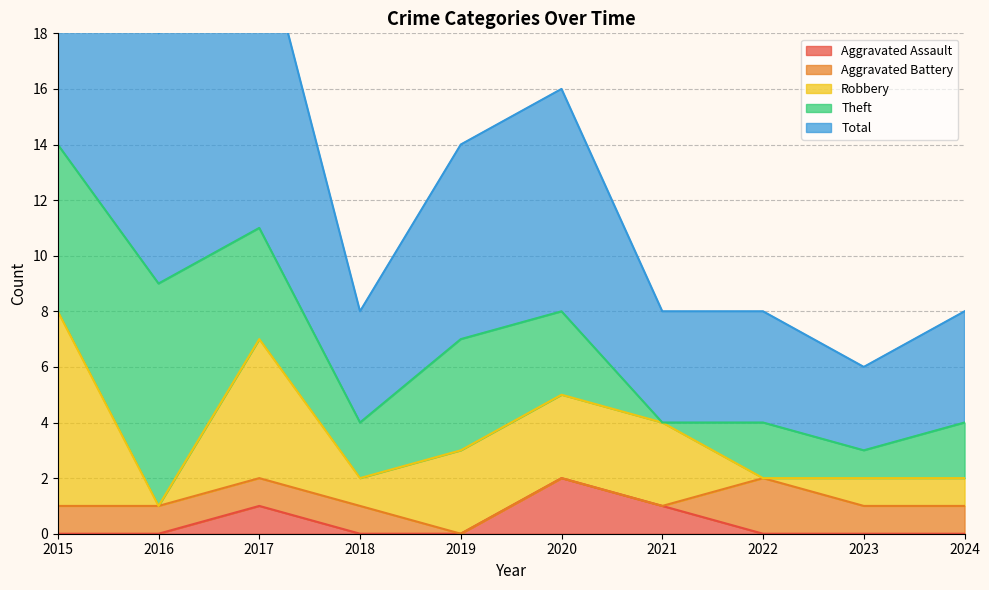

What are all the series names shown in the legend?

Aggravated Assault, Aggravated Battery, Robbery, Theft, Total